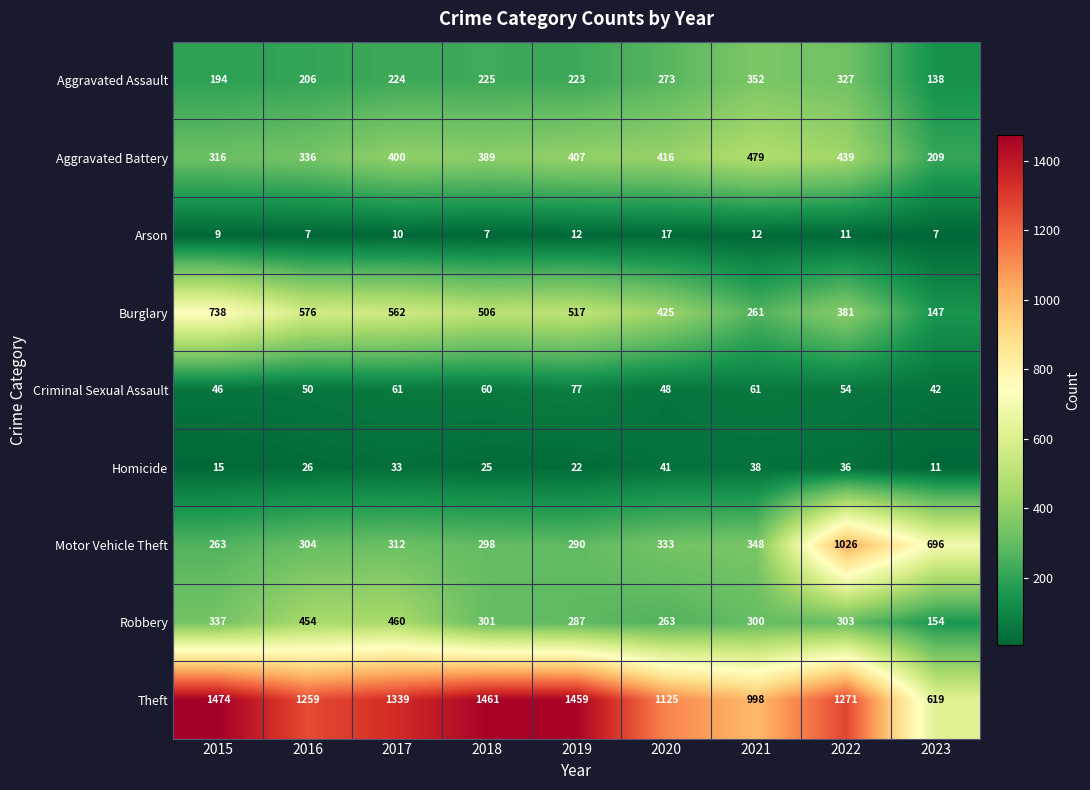

What is the difference between the highest and lowest values at 2016?

1252